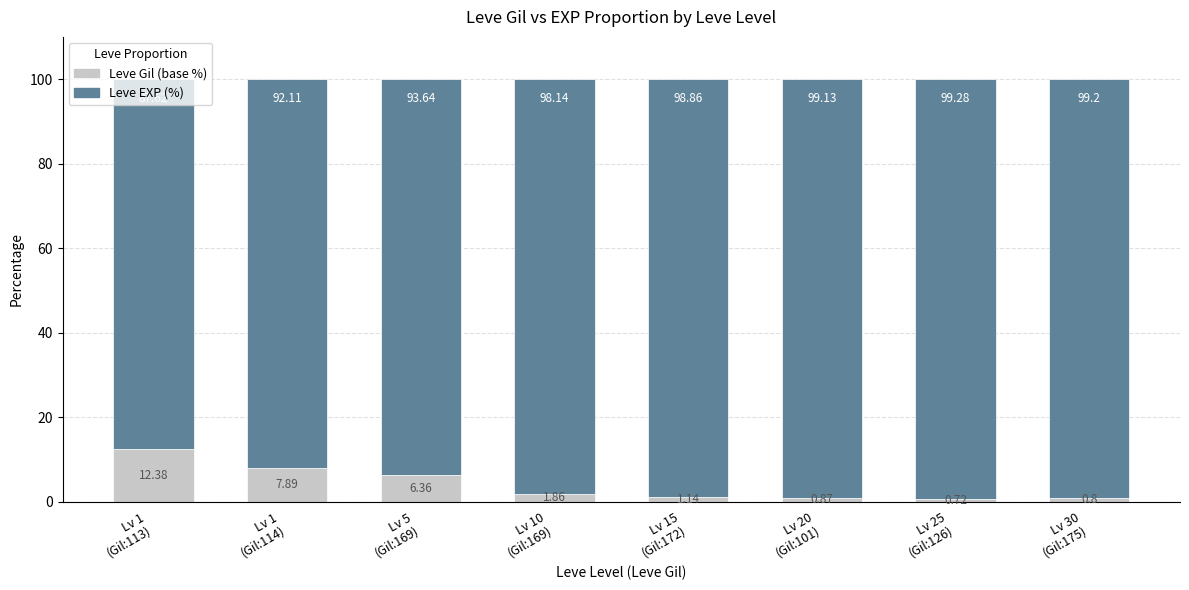

What is the sum of all Leve Gil (base %) values?

32.0